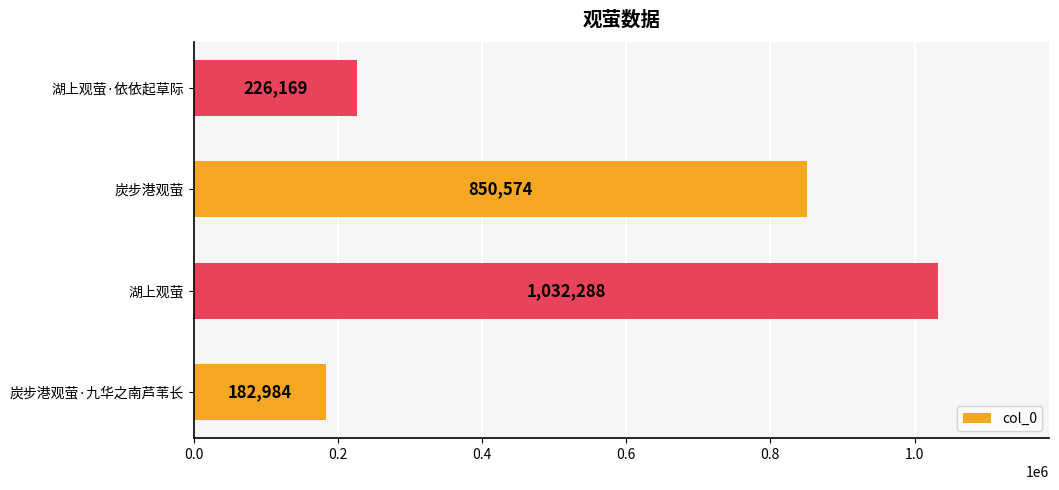

At which category does the chart reach its peak across all series?

湖上观萤